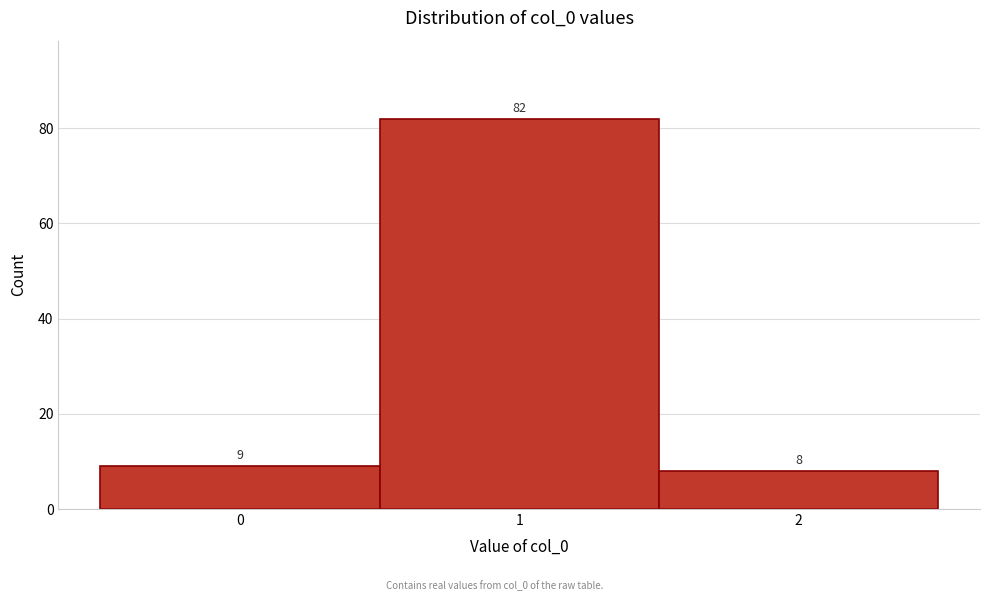

Reading left to right, list every bar in this chart as the range it spans on the x-axis followed by its height.

-0.5 to 0.5: 9
0.5 to 1.5: 82
1.5 to 2.5: 8